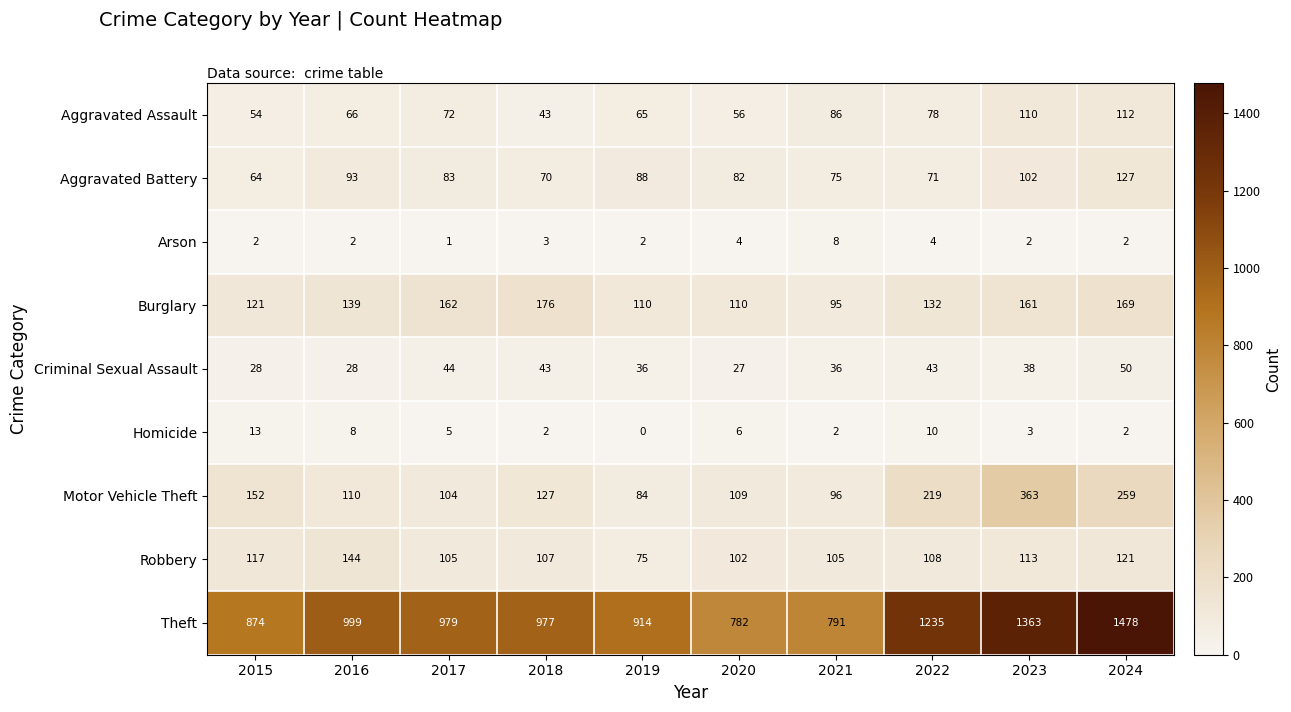

What is the difference between the highest and lowest values at 2017?

978